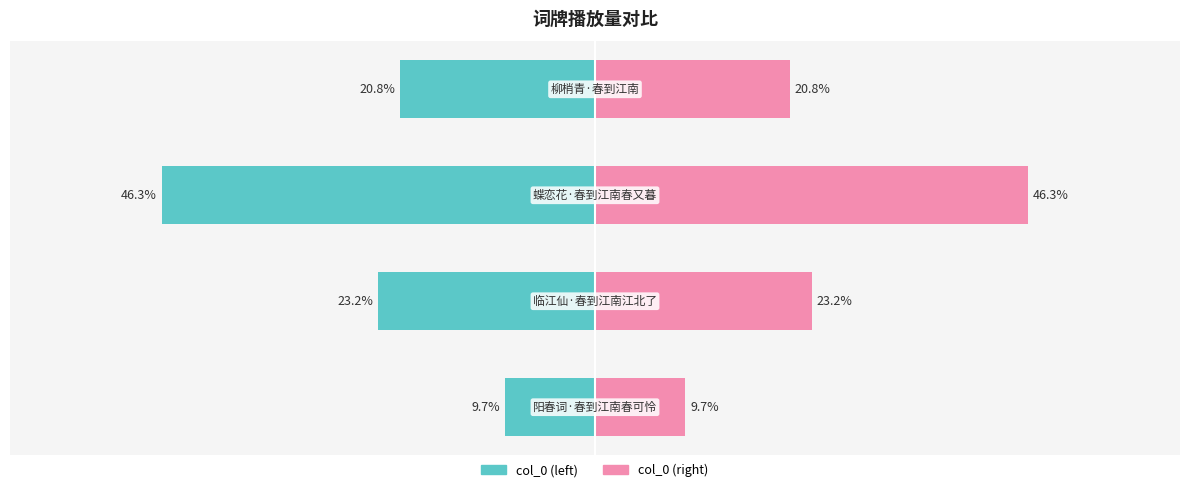

How many groups of bars are there?

4